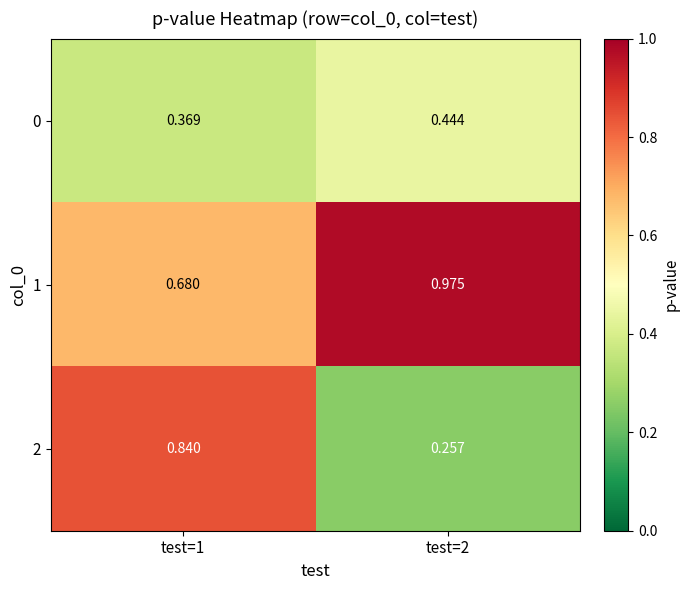

Is the value of 1 at test=1 greater than the value of 2 at test=2?

Yes